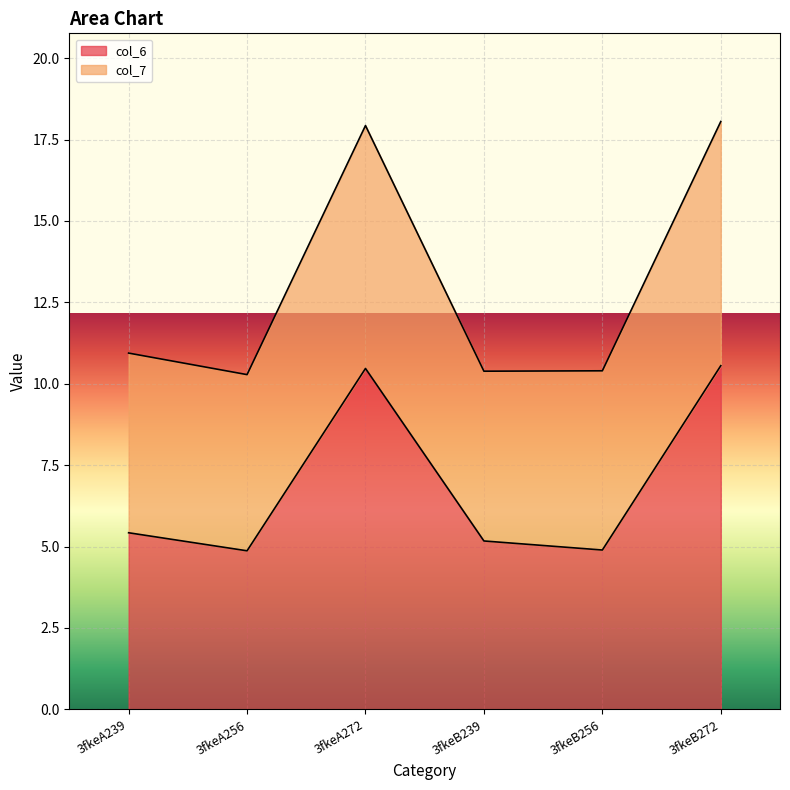

Does the chart display data point markers on the line(s)?

No